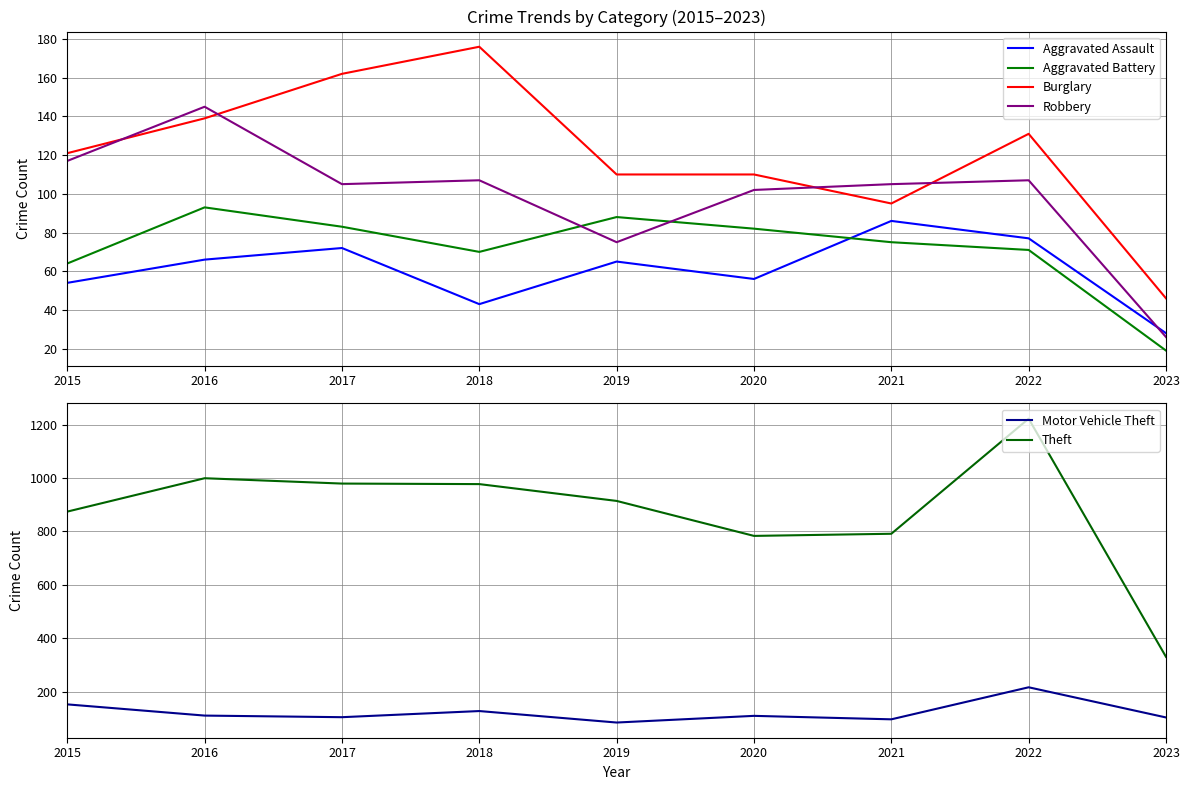

What is the maximum value shown in the chart?

1222